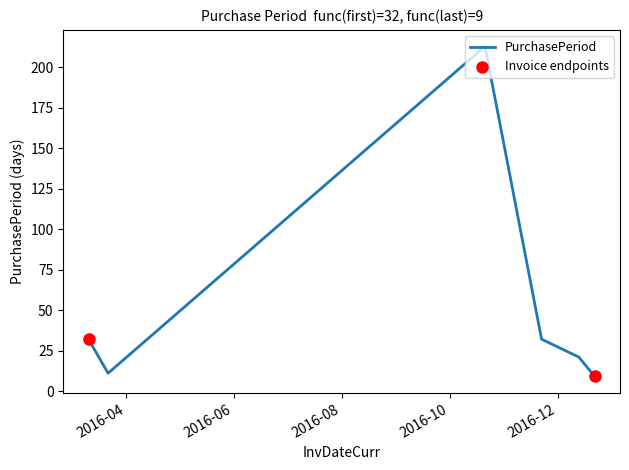

What is the minimum value shown in the chart?

9